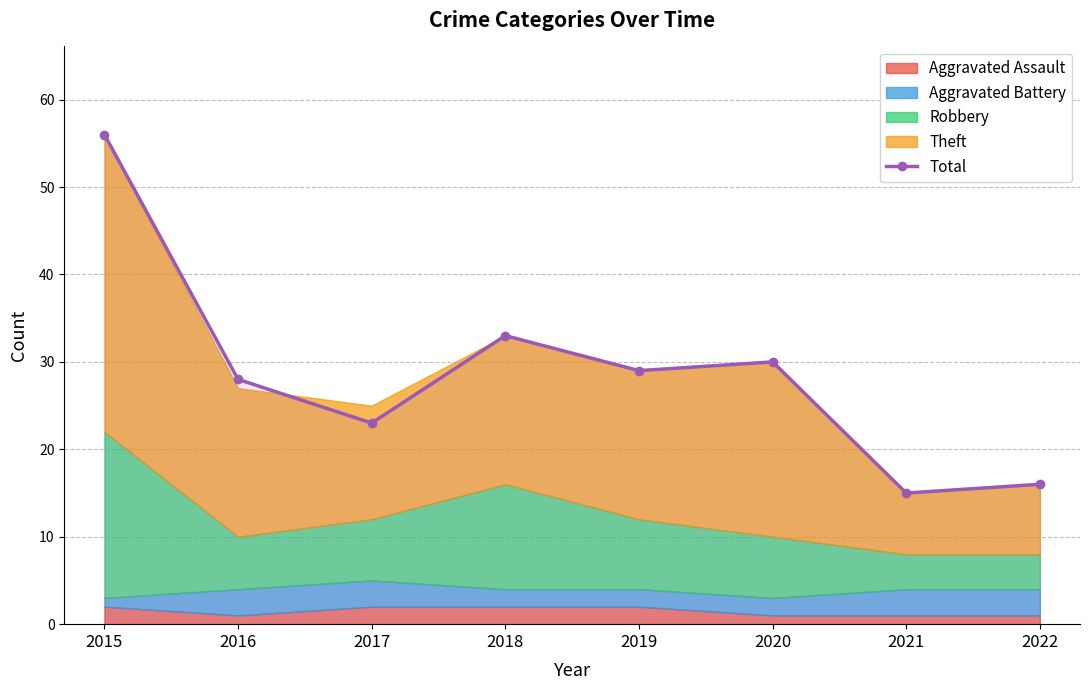

Between 2022 and 2015, which is larger?

2015